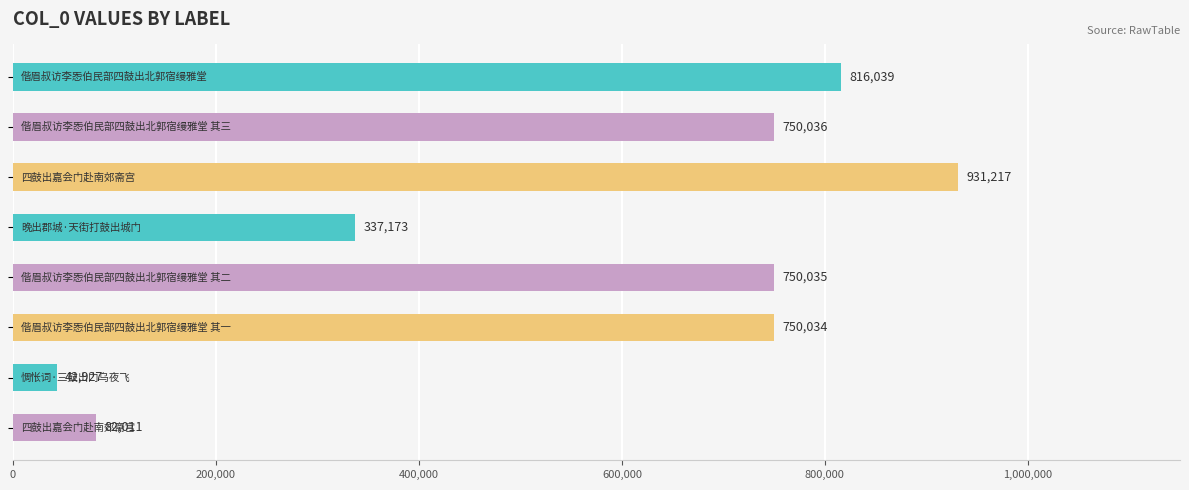

What is the smallest value displayed?

42927